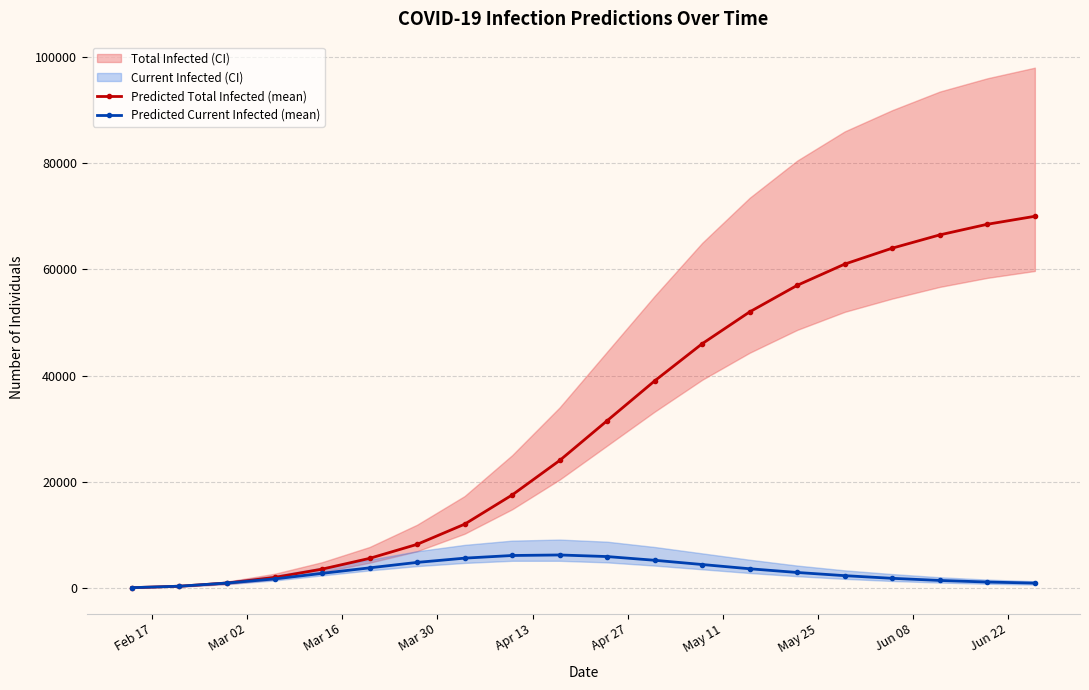

What is the difference between the maximum and minimum values in the Predicted Total Infected (mean) series?

69960